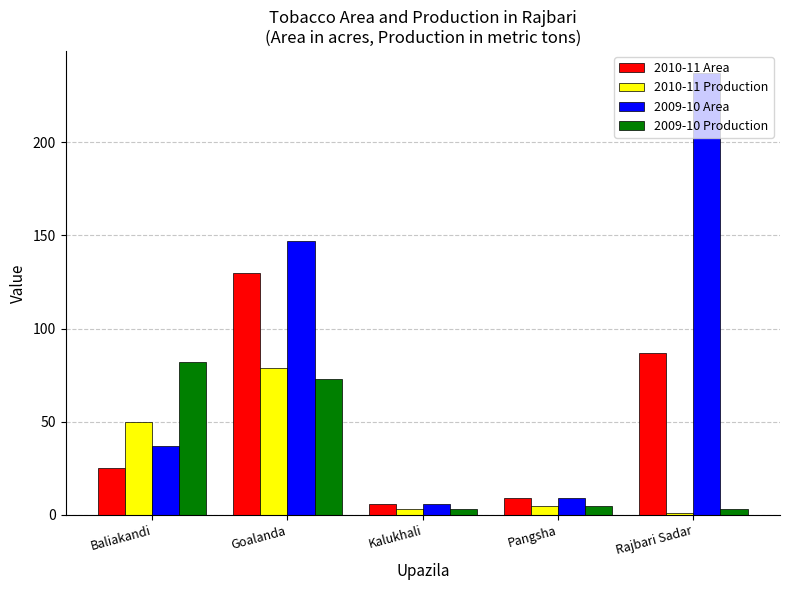

Which series has the widest spread of values?

2009-10 Area